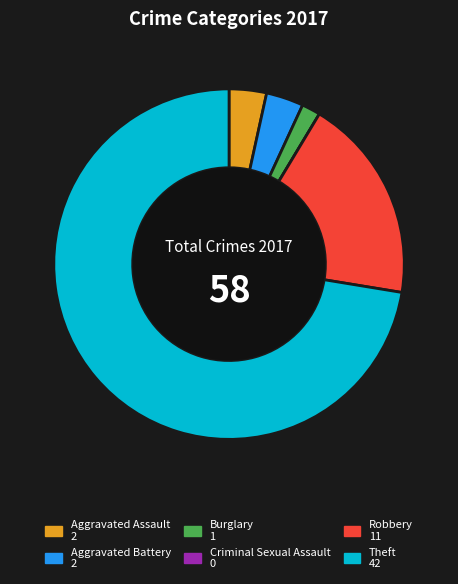

Is there a majority slice in this chart?

Yes